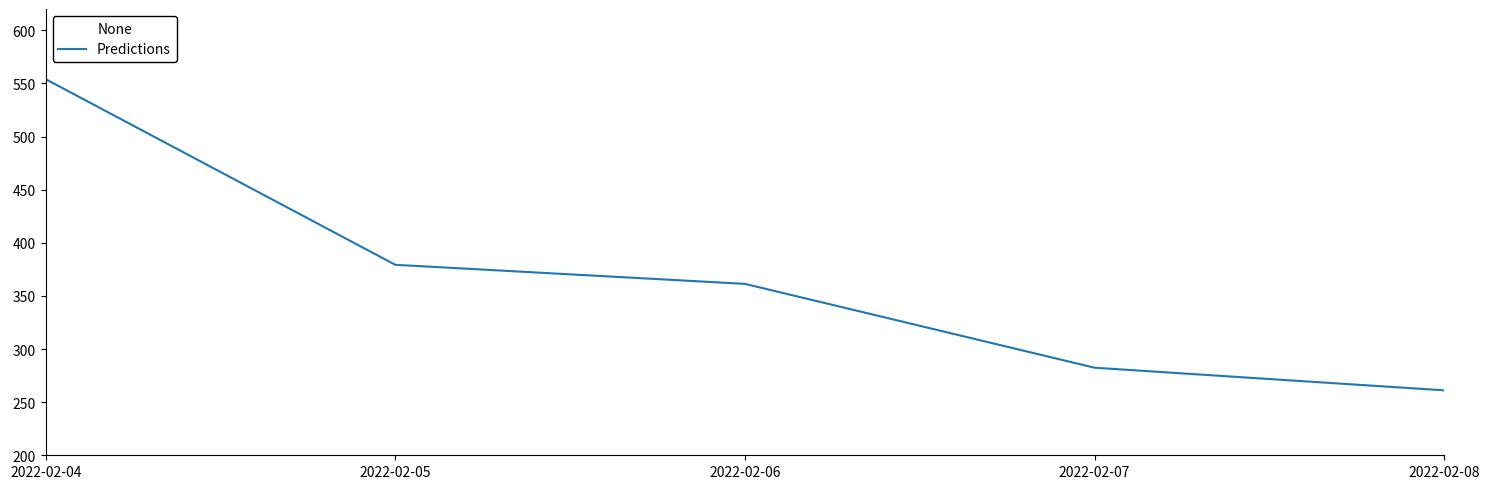

What is the change in value from 2022-02-05 to 2022-02-08?

-118.1